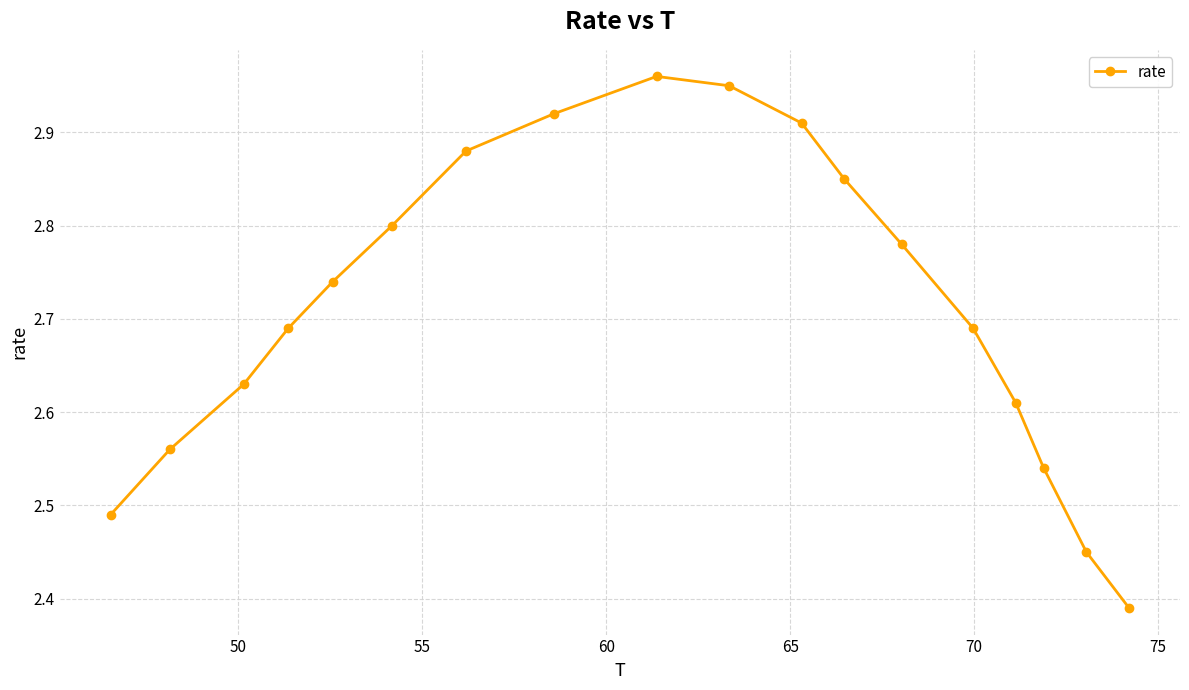

How many points are higher than both their immediate neighbors (excluding endpoints)?

1